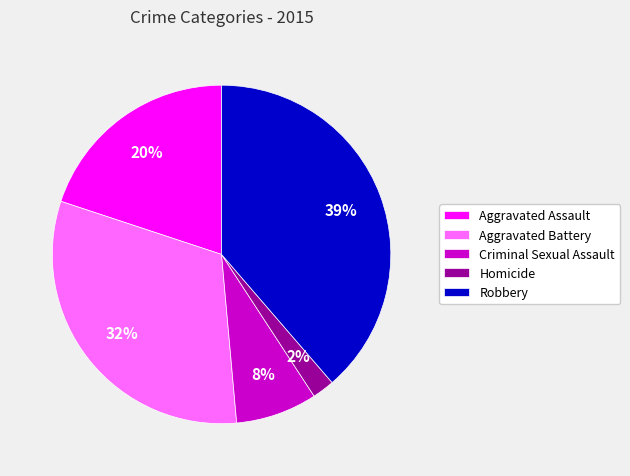

True or false: Aggravated Battery accounts for 38% of the total.

False